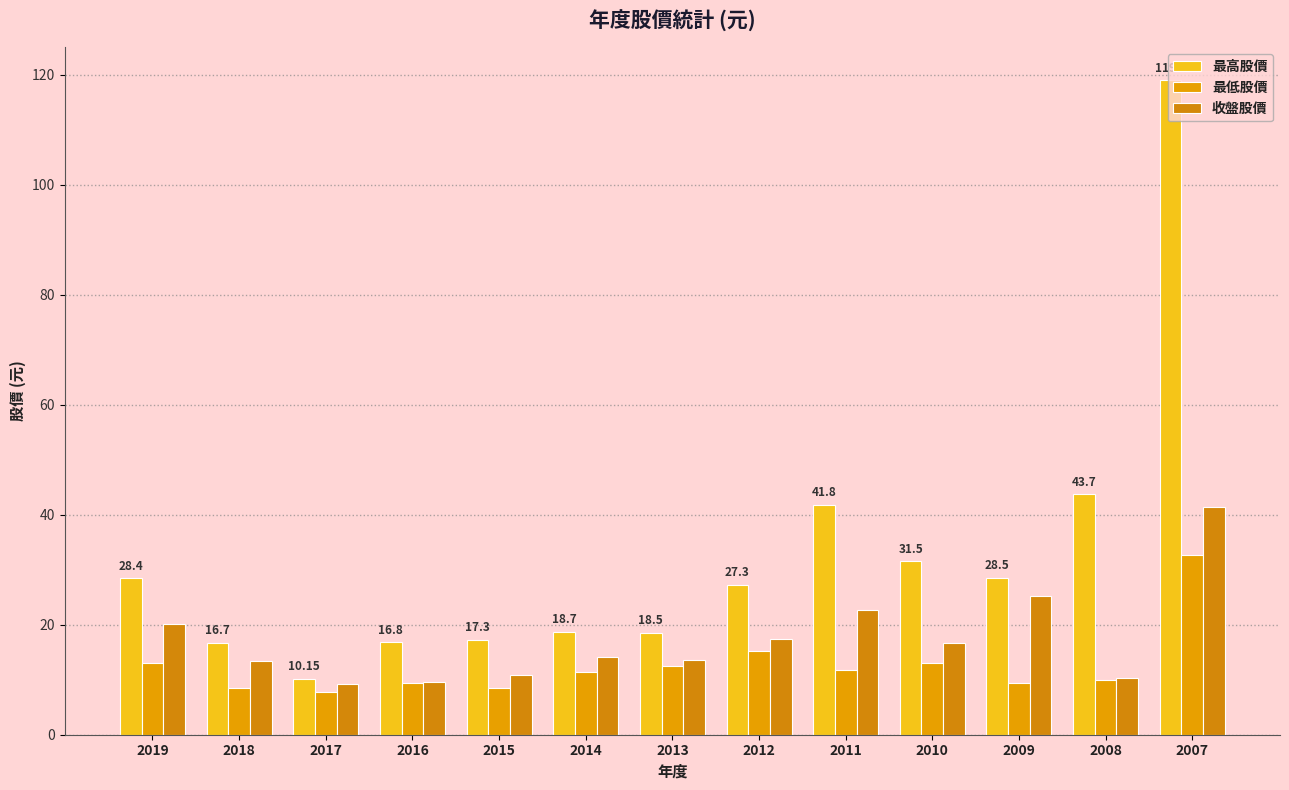

Does the chart contain any negative values?

No